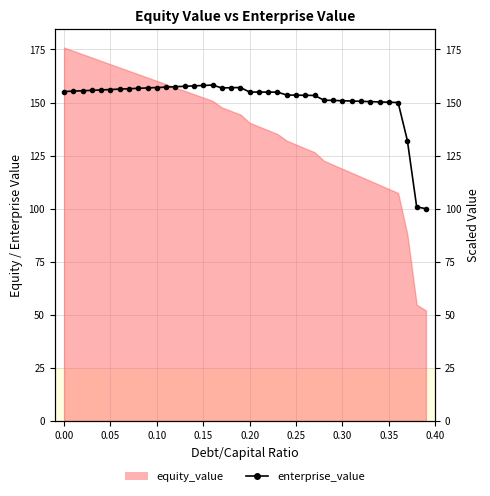

True or false: there are more than 2 points higher than both neighbors.

False